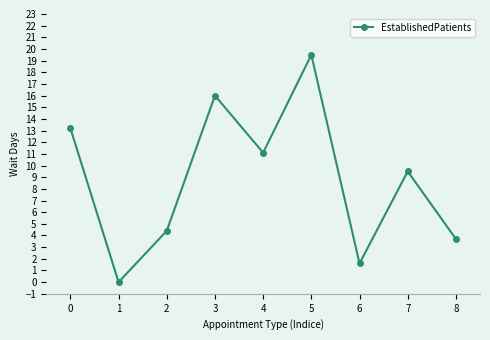

What is the difference between the second highest and minimum values?

16.0